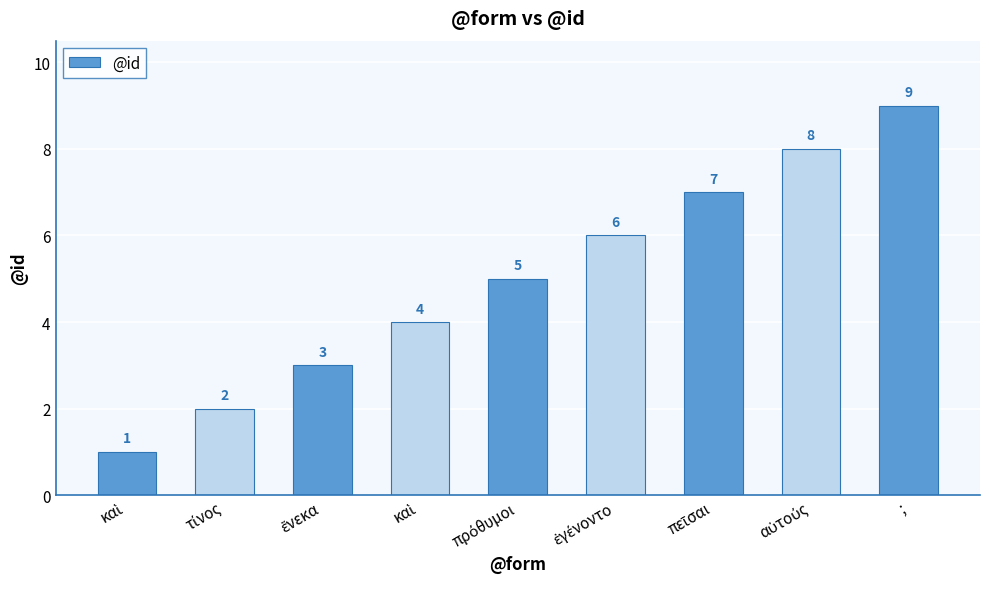

What is the maximum value shown in the chart?

9